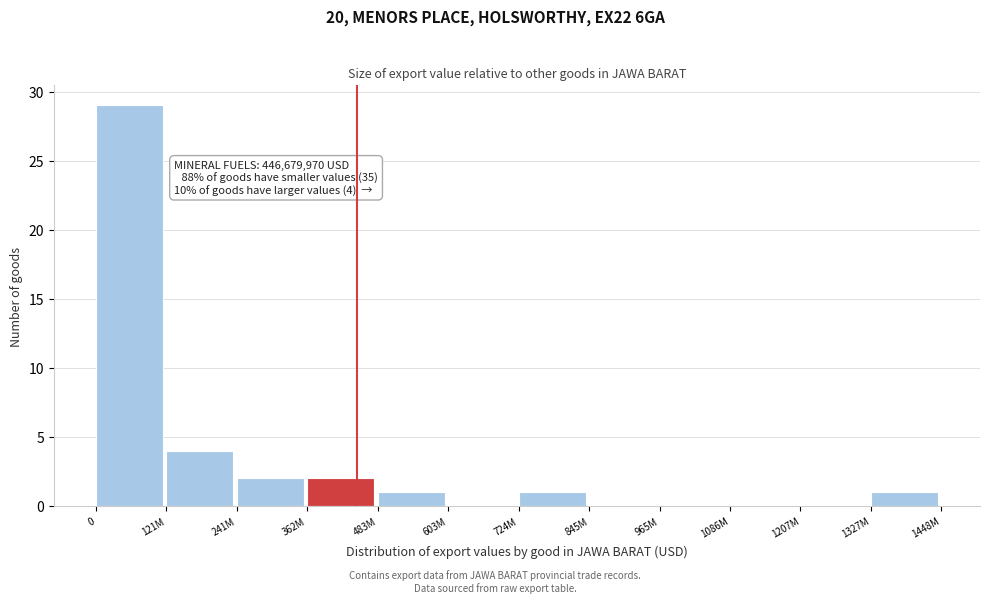

Reading left to right, transcribe all the data shown in this chart.

0=29	121M=4	241M=2	362M=2	483M=1	603M=0	724M=1	845M=0	965M=0	1086M=0	1207M=0	1327M=1